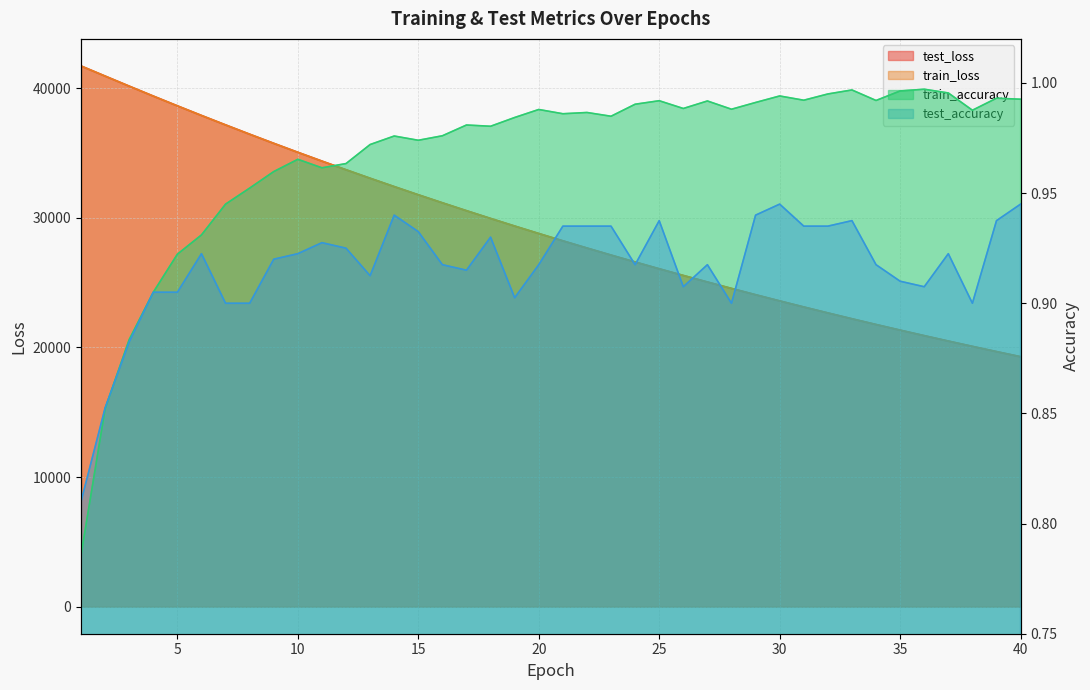

Which series has the largest total across all categories?

test_loss